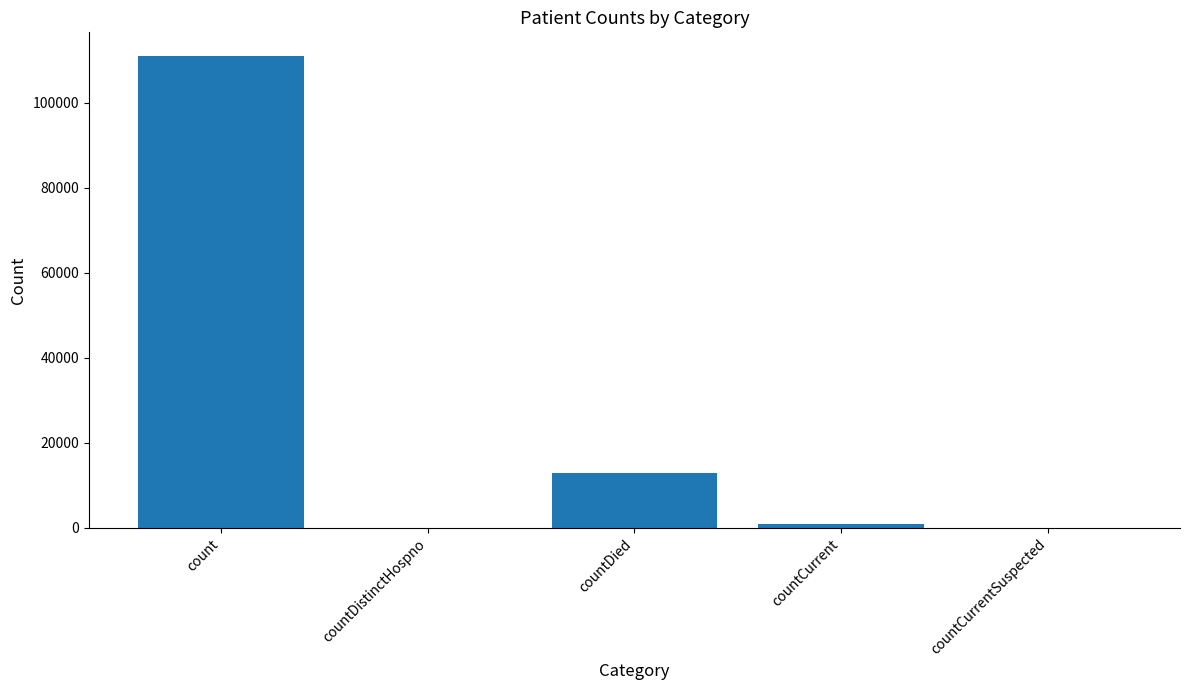

How many distinct data groups are displayed?

1